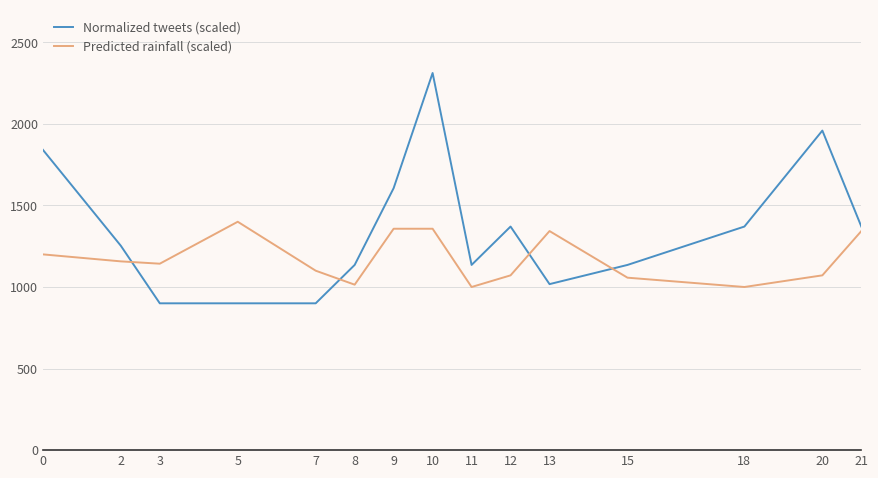

Which series has the widest spread of values?

Normalized tweets (scaled)